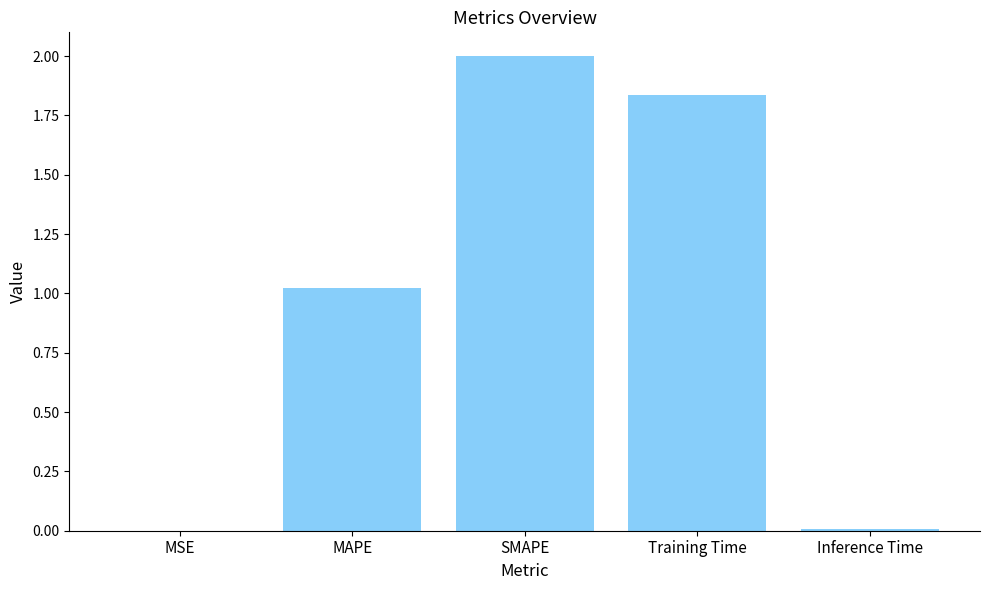

What is the change in value from MAPE to SMAPE?

+1.0